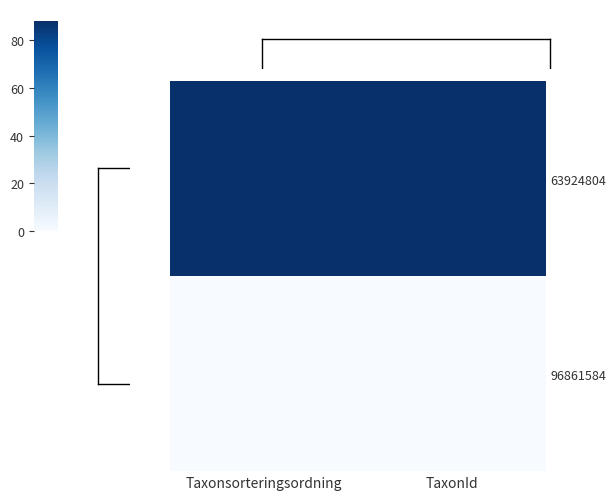

At how many categories does at least one series exceed 61?

2